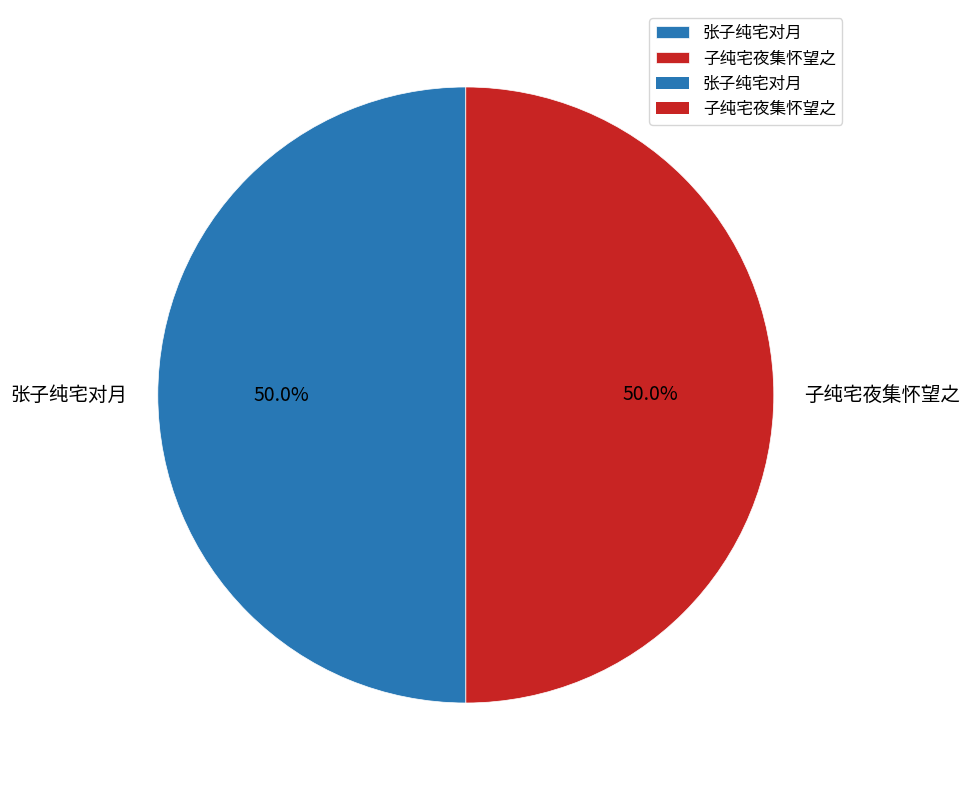

What is the ratio of the value at 张子纯宅对月 to the value at 子纯宅夜集怀望之?

1.0